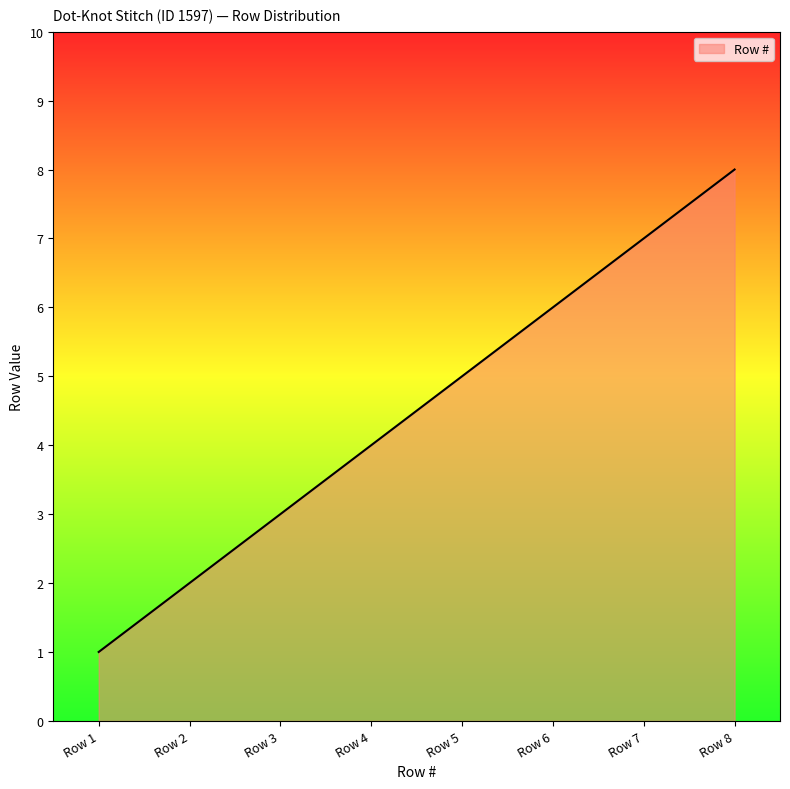

Rank the categories by value from highest to lowest.

Row 8, Row 7, Row 6, Row 5, Row 4, Row 3, Row 2, Row 1